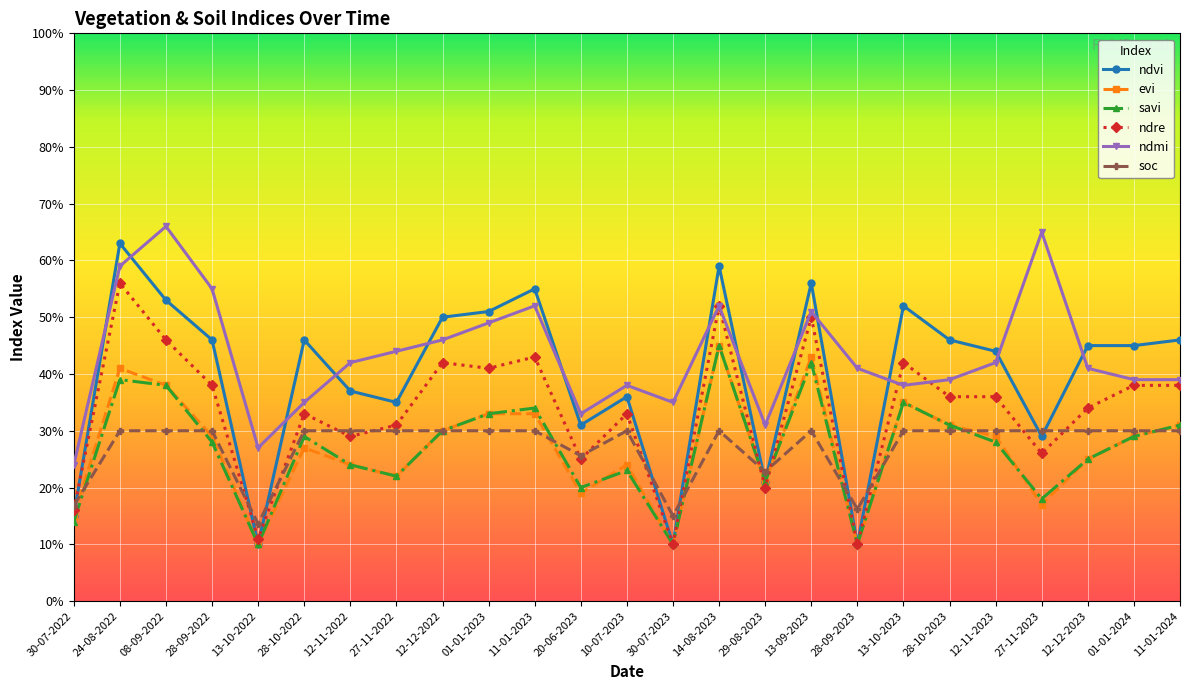

What are all the series names shown in the legend?

ndvi, evi, savi, ndre, ndmi, soc